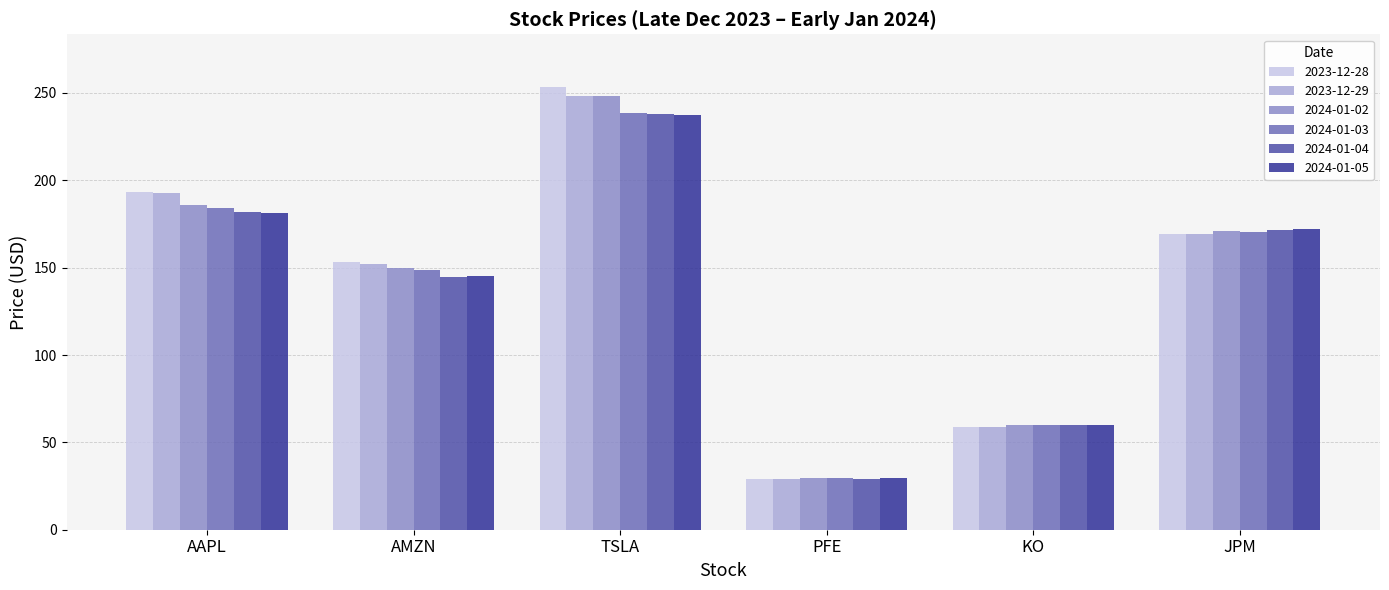

What is the approximate value of 2023-12-28 at KO?

58.8